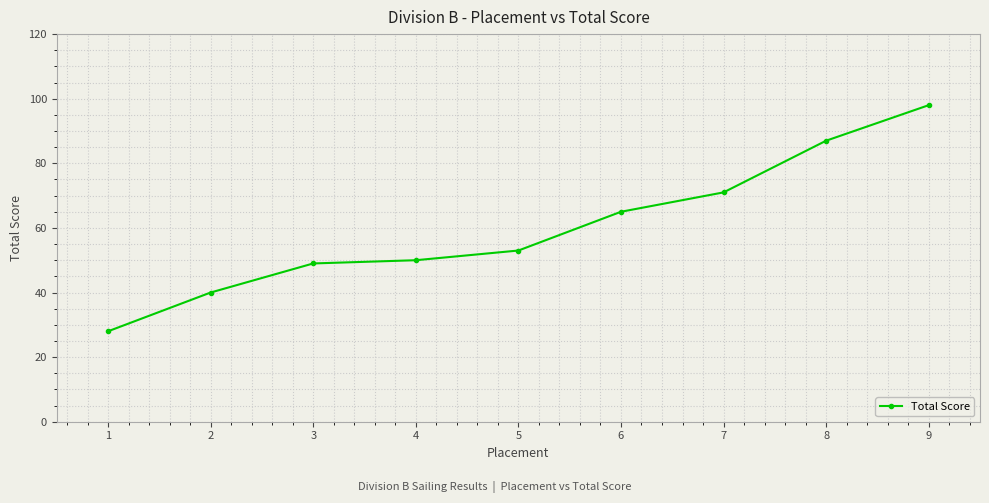

Reading left to right, extract all data points from this chart.

1=28	2=40	3=49	4=50	5=53	6=65	7=71	8=87	9=98